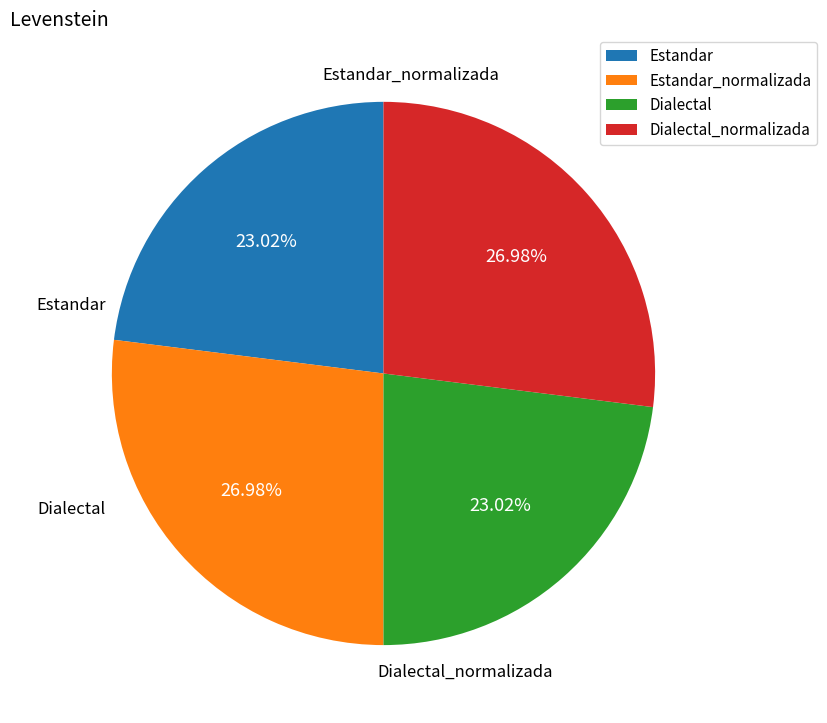

True or false: Dialectal accounts for 23% of the total.

True